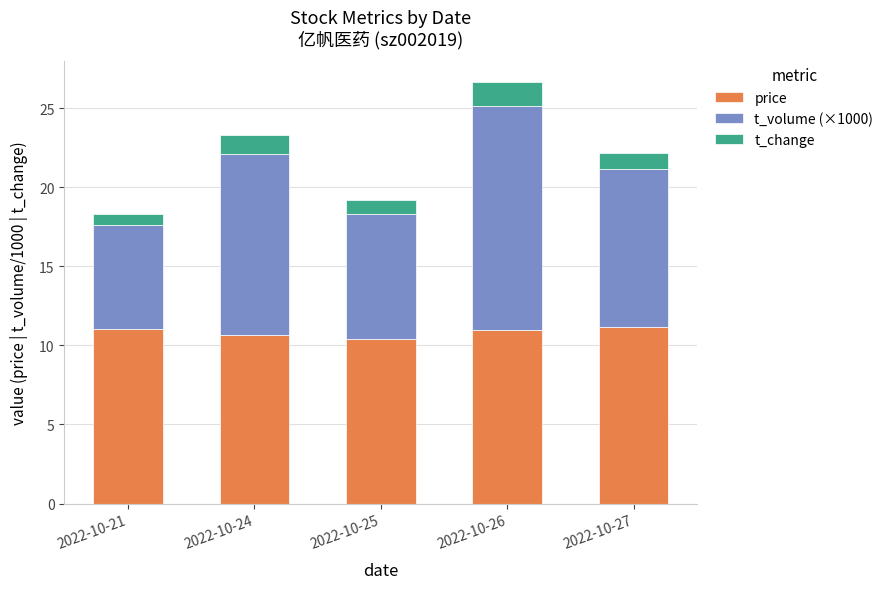

What is the lowest value of the price series?

10.4